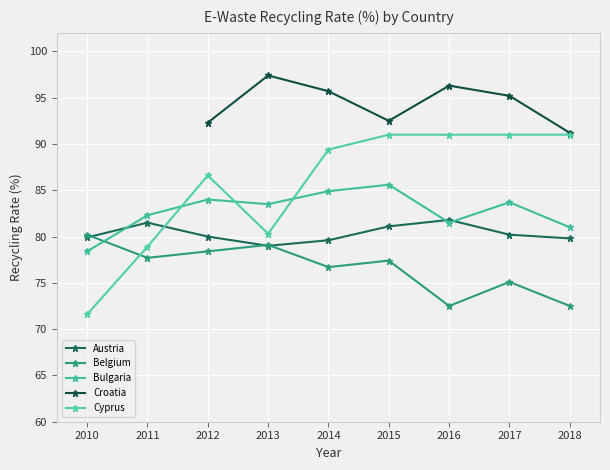

What is the difference between the maximum and second lowest values in the Austria series?

2.2